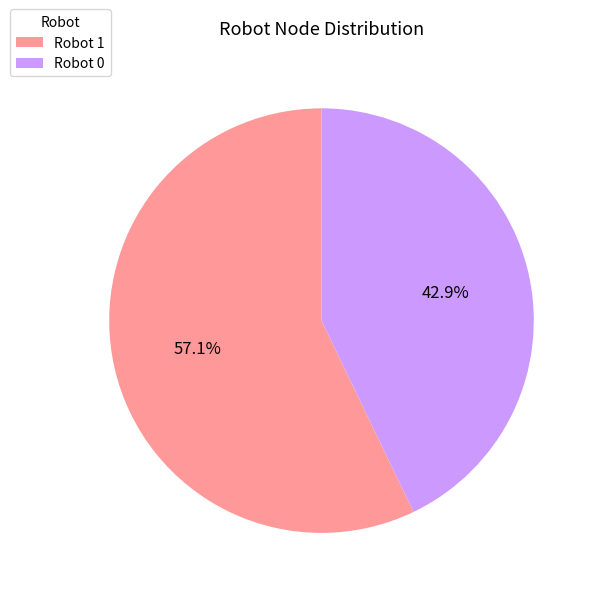

What is the smallest slice in the pie chart?

Robot 0